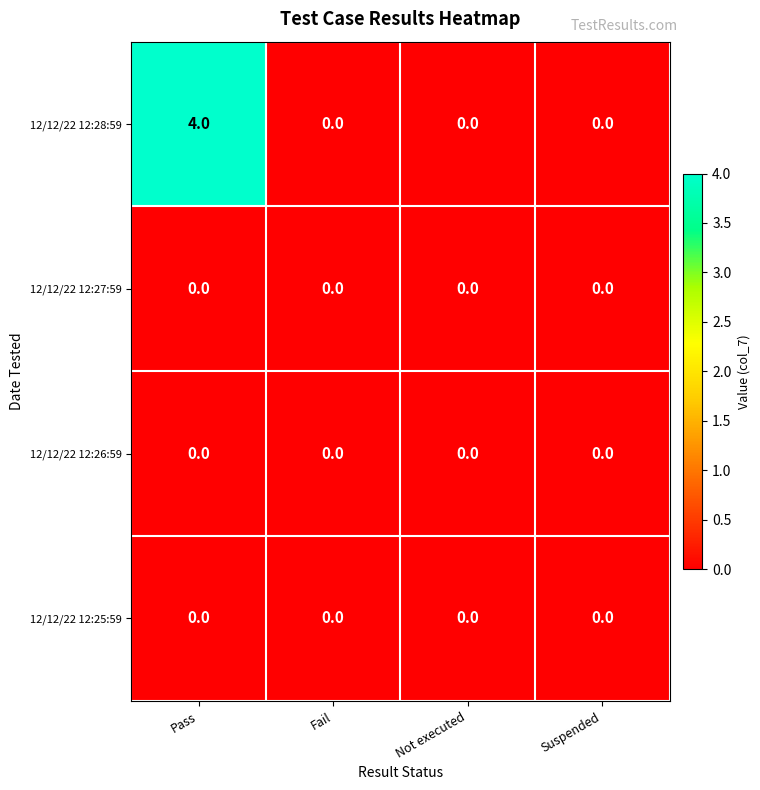

Which series has the largest total across all categories?

12/12/22 12:28:59